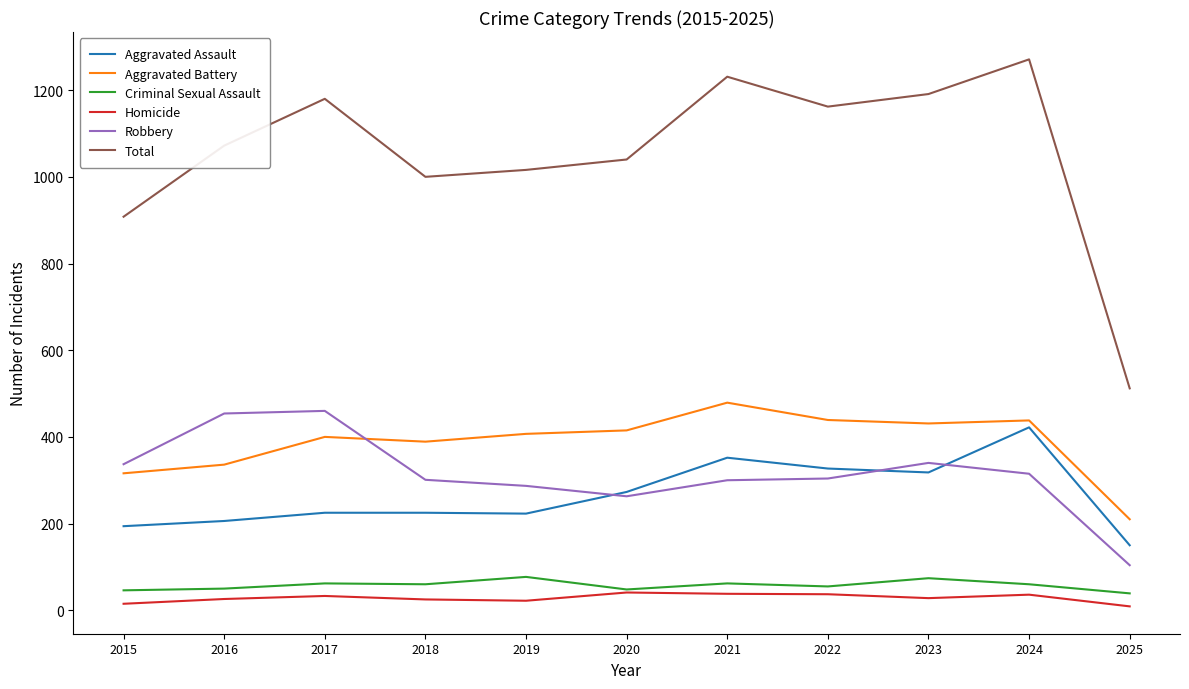

What is the maximum value shown in the chart?

1271